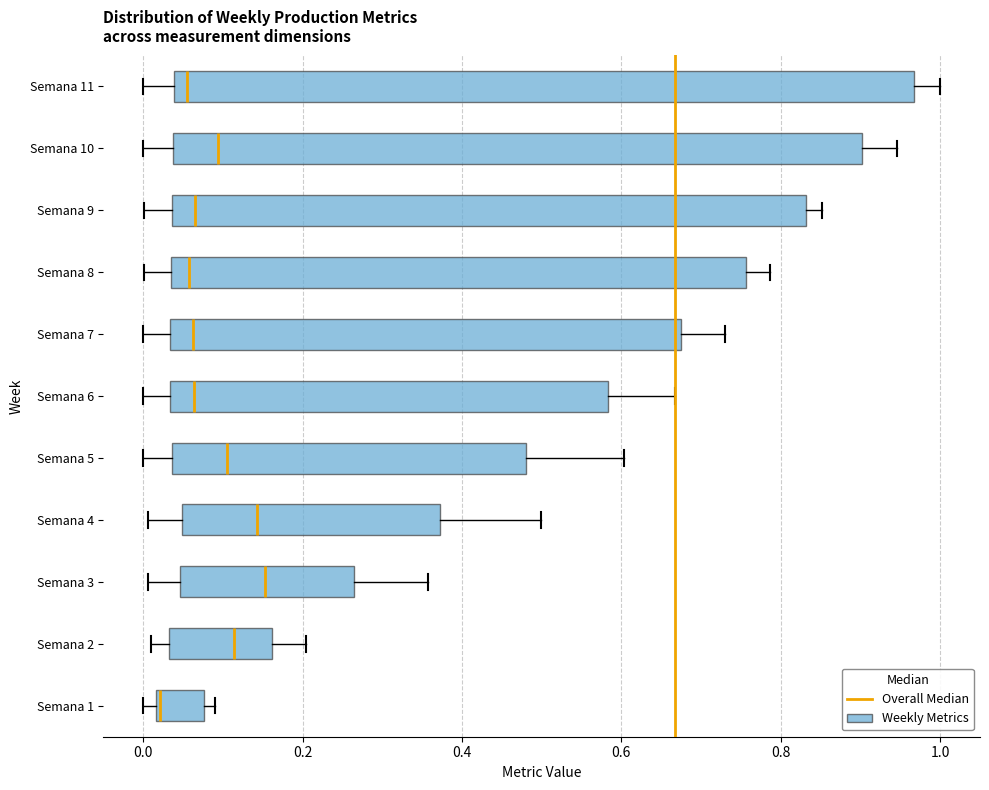

Which box is the widest, from its left edge to its right edge?

Semana 11